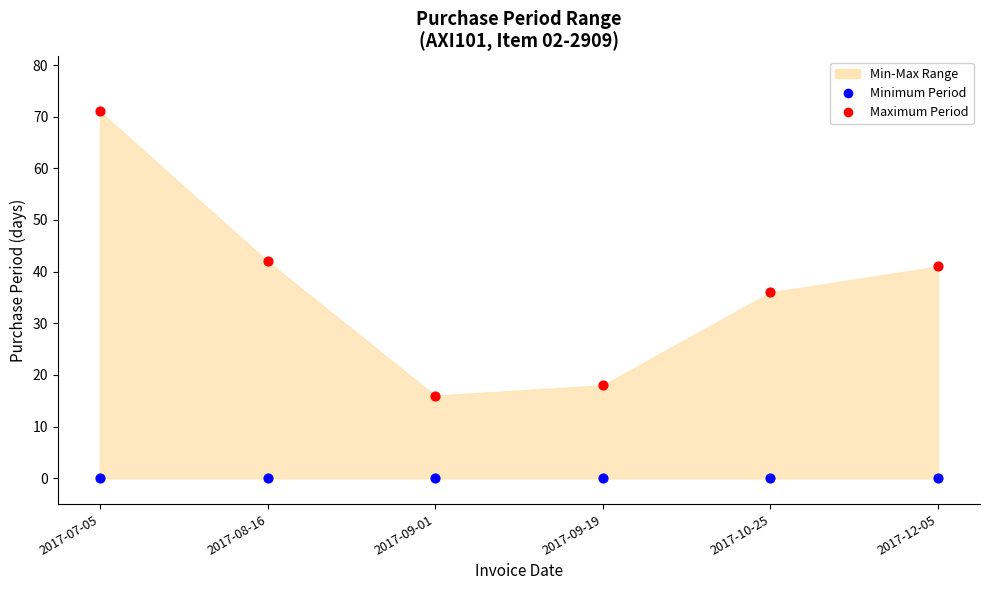

Which series reaches the minimum Y coordinate?

Minimum Period